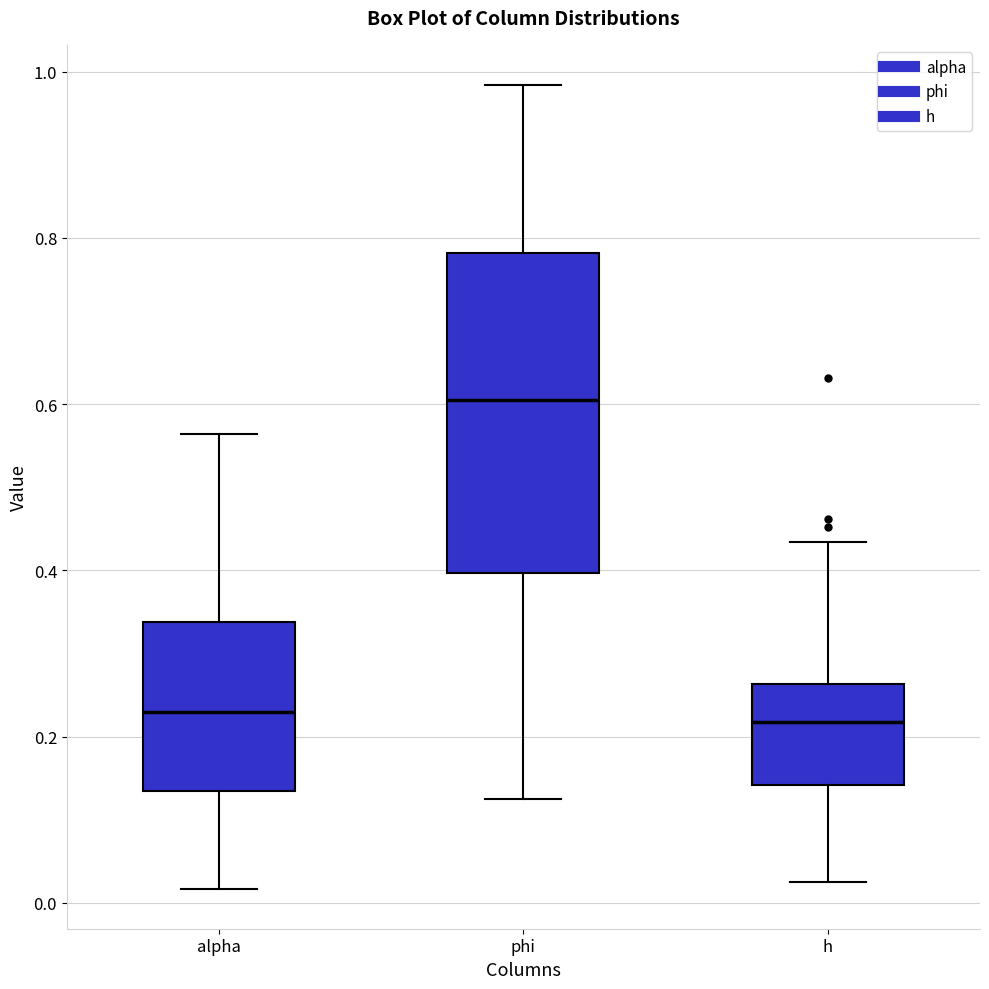

Which box's median line is the highest?

phi